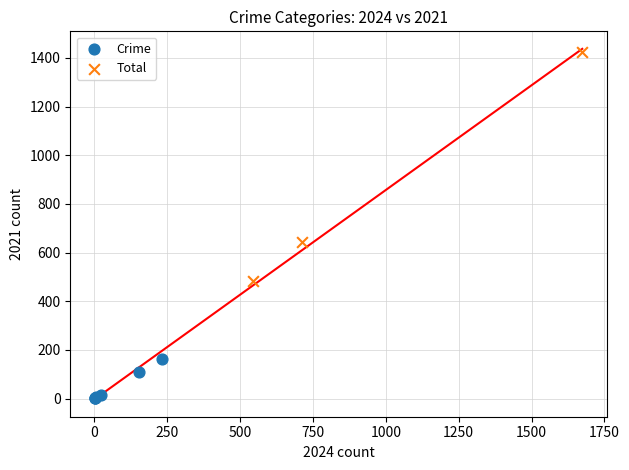

Which series has the widest spread of Y values?

Total